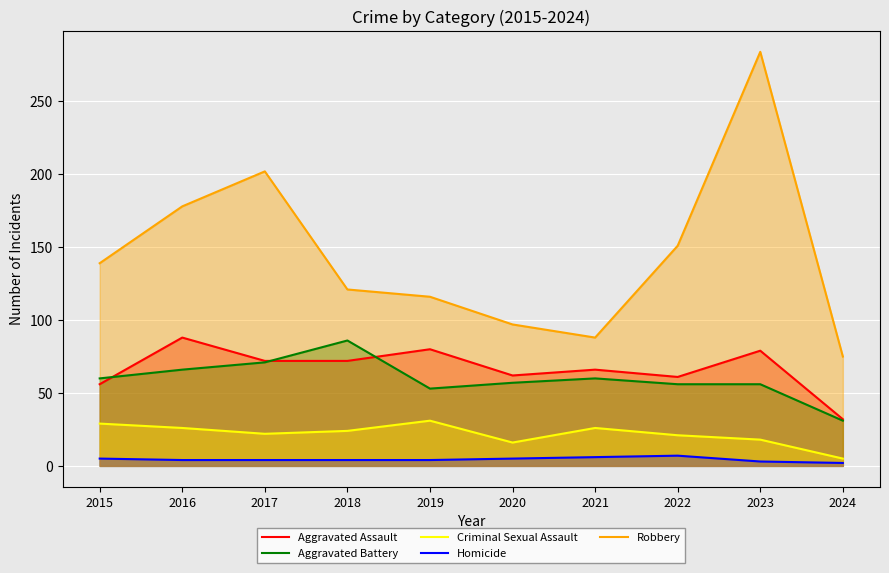

What is the value of the Aggravated Assault point at the 9th from the left?

79